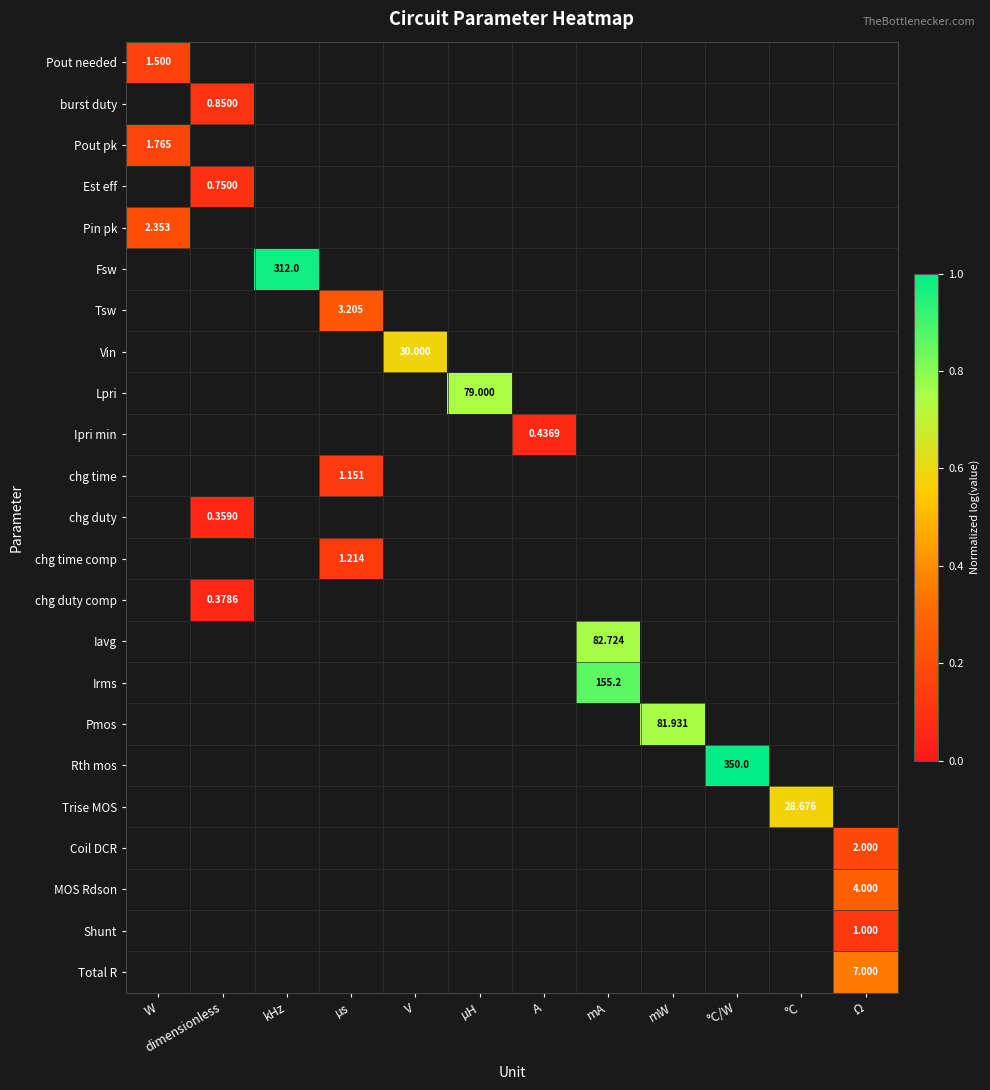

Which category has the lowest value across all series?

dimensionless